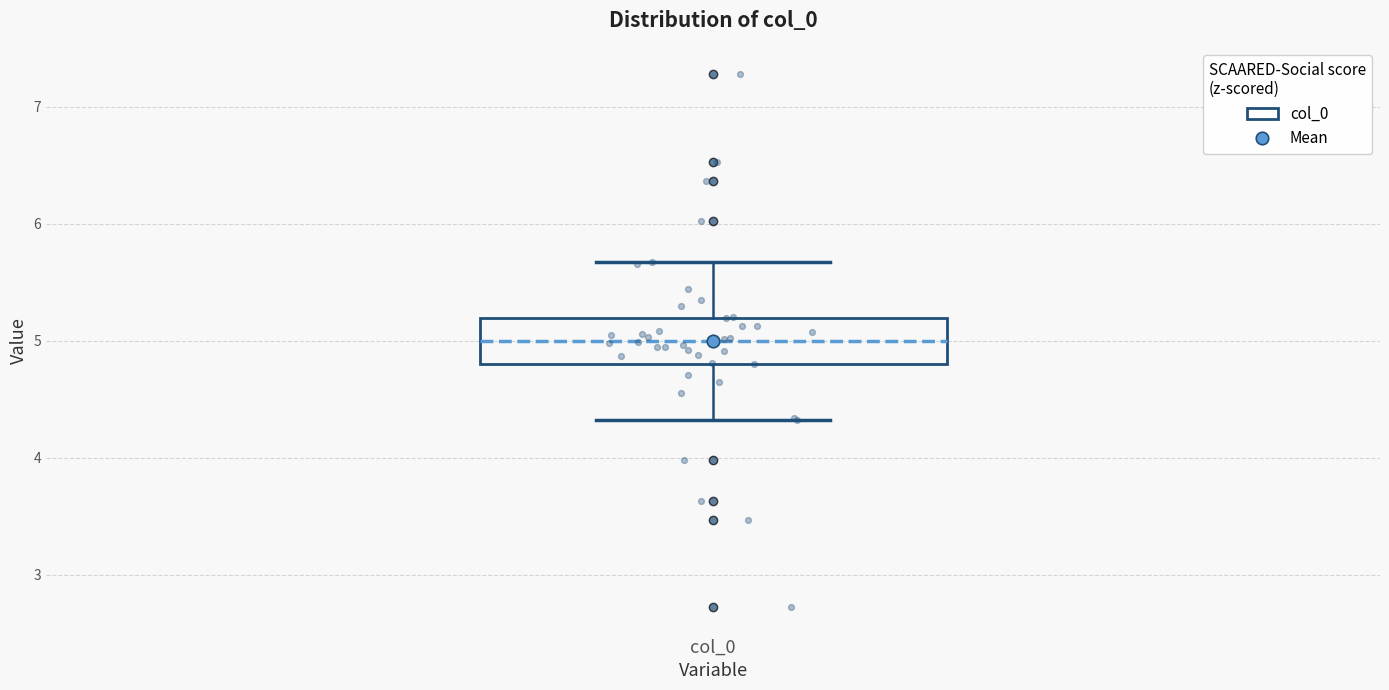

Transcribe this box plot: give where the median line is, the range the box spans, and where the two whiskers end, as read against the y-axis. The values are not printed on the chart, so give them approximately, as read against the axis.

median 5.0, box 4.8 to 5.2, whiskers 4.3 to 5.7